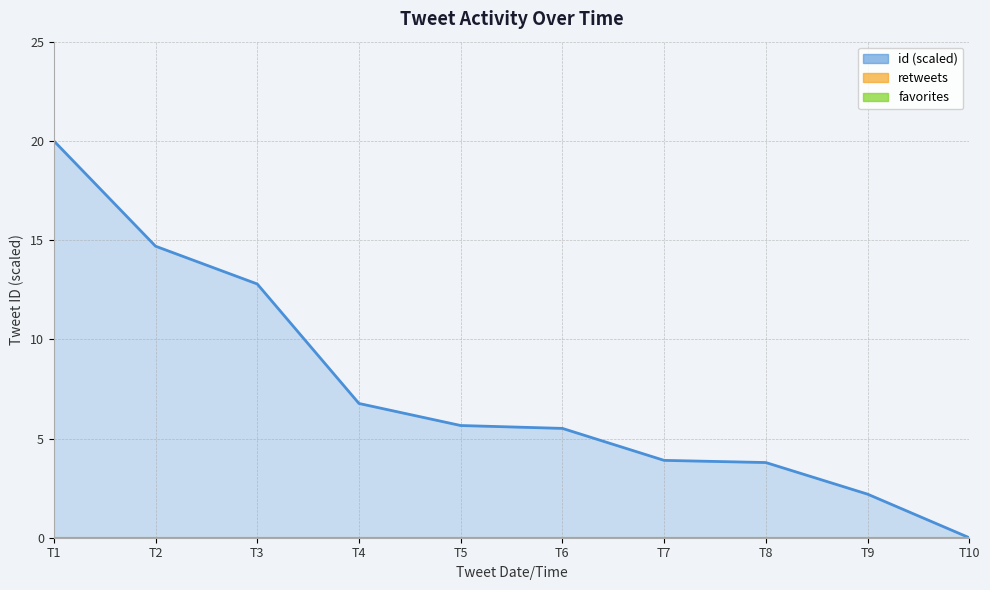

At which category is the sum across all series the highest?

T1